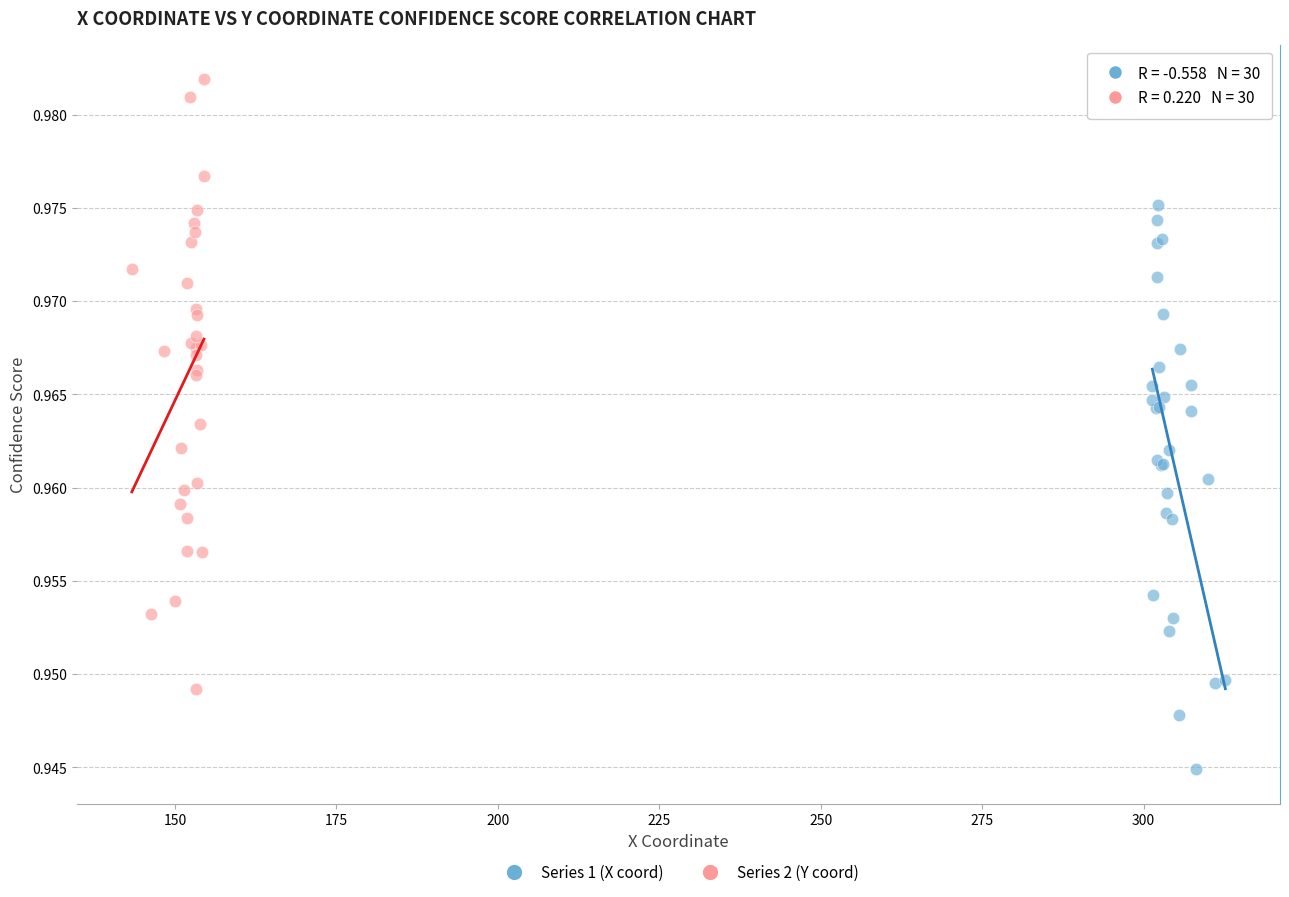

Which series reaches the maximum Y coordinate?

Series 2 (Y coord)